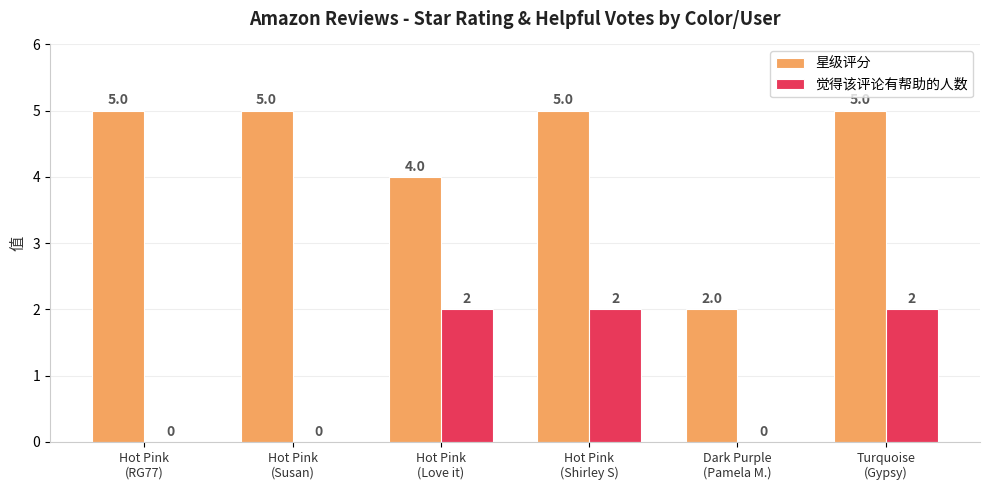

True or false: 觉得该评论有帮助的人数 has a value of 0 at Dark Purple
(Pamela M.).

True